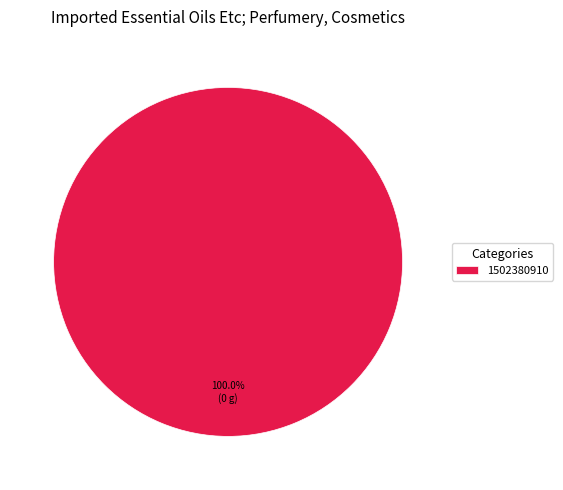

Rank the categories by value from highest to lowest.

1502380910